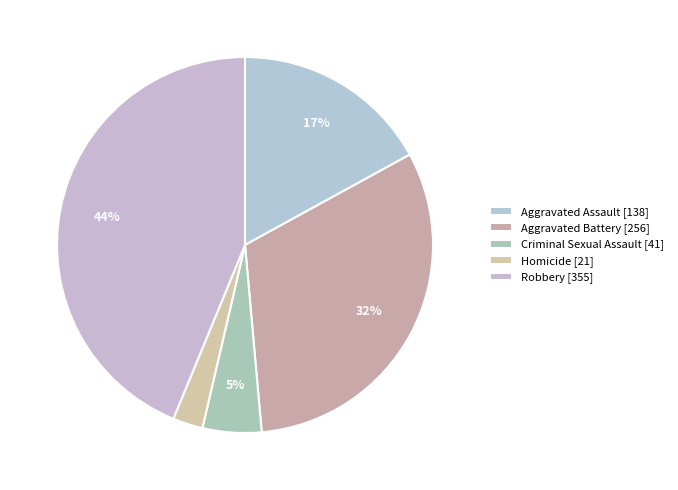

Is there a majority slice in this chart?

No